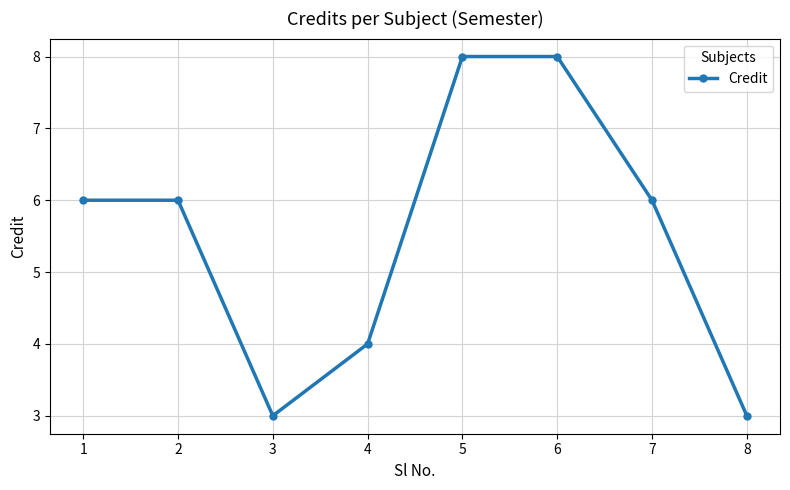

What is the approximate value at 5?

8